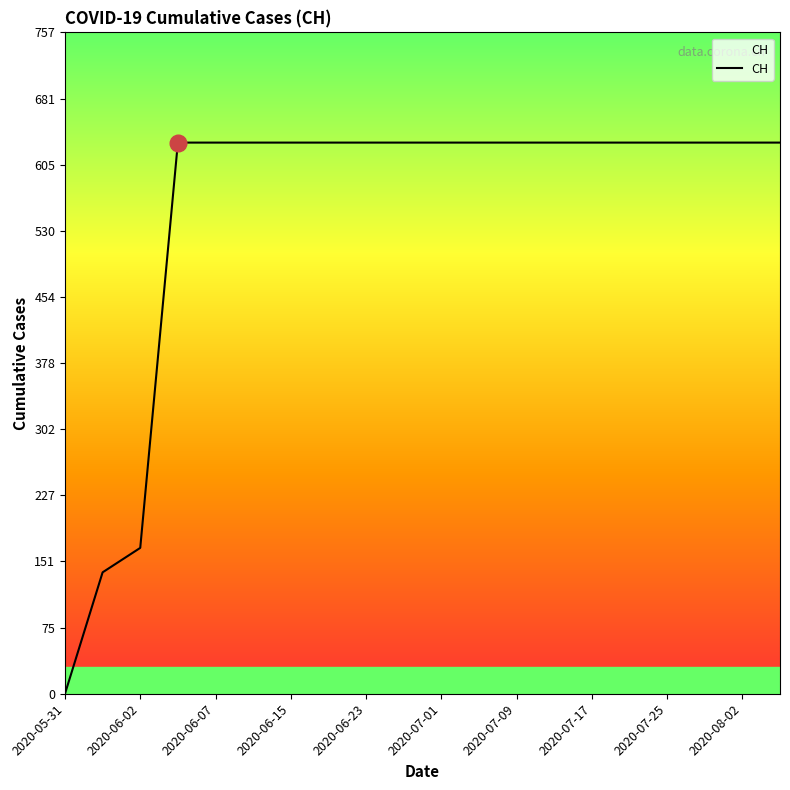

What is the maximum value shown in the chart?

631